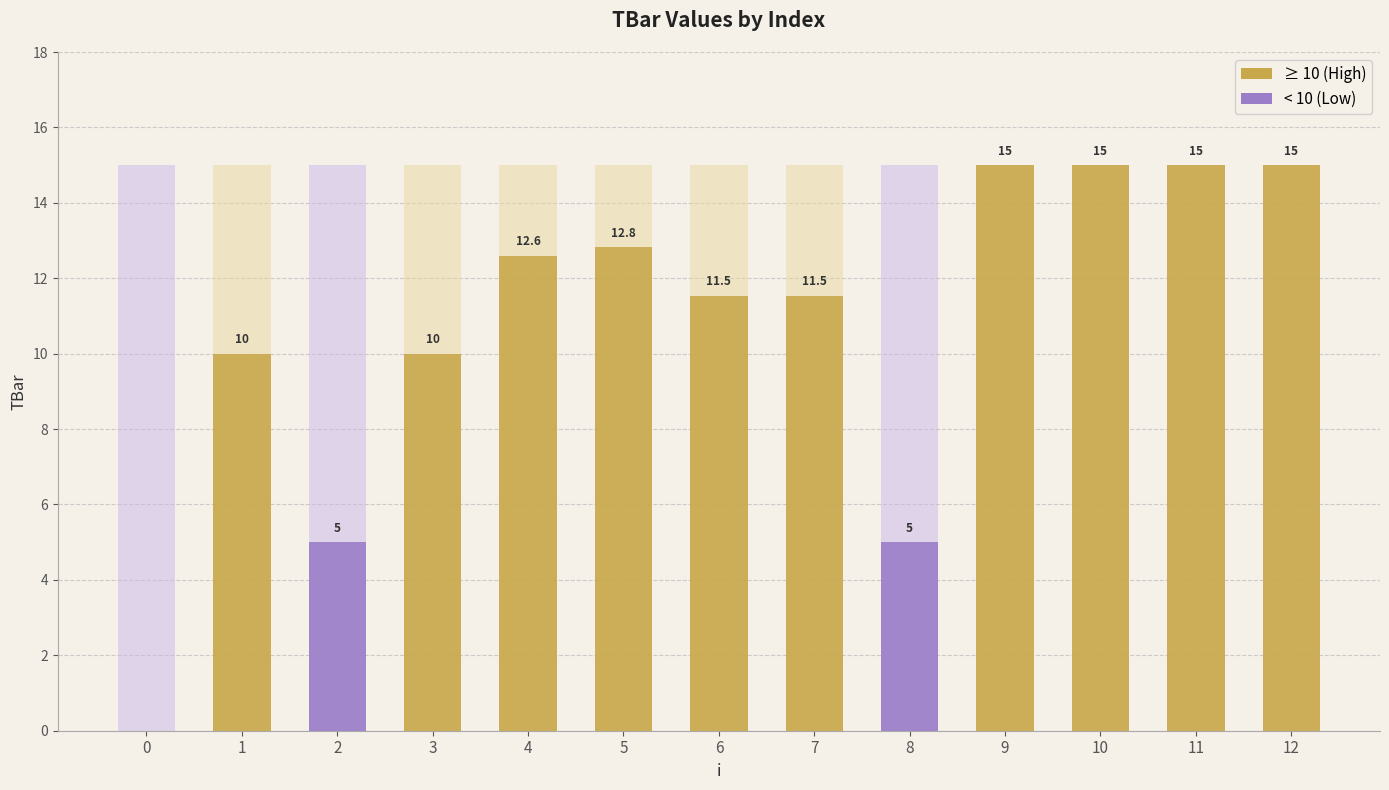

Rank the categories by value from highest to lowest.

9, 10, 11, 12, 5, 4, 7, 6, 1, 3, 2, 8, 0